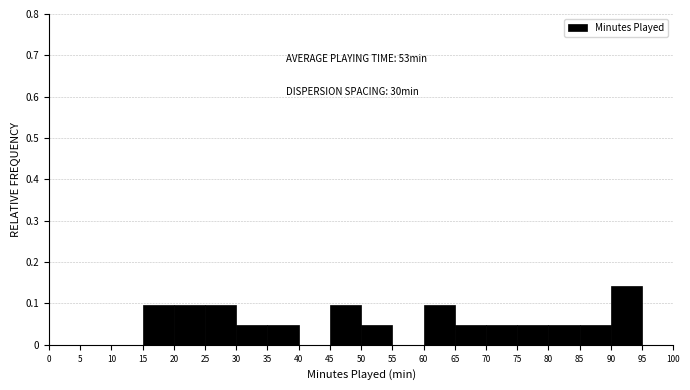

Over which range of the x-axis is the bar tallest?

90 to 95